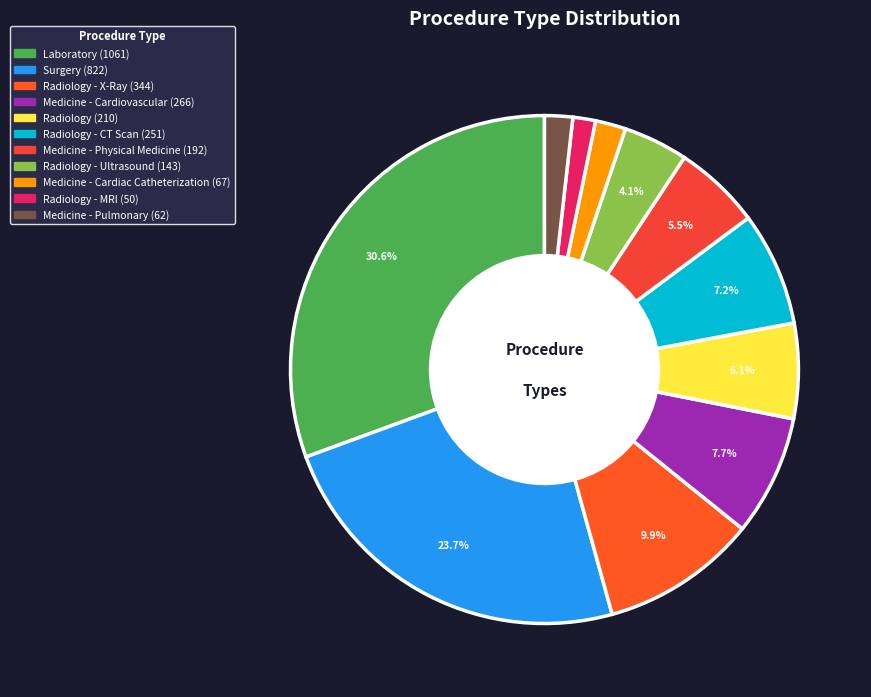

Rank the categories by value from highest to lowest.

Laboratory, Surgery, Radiology - X-Ray, Medicine - Cardiovascular, Radiology - CT Scan, Radiology, Medicine - Physical Medicine, Radiology - Ultrasound, Medicine - Cardiac Catheterization, Medicine - Pulmonary, Radiology - MRI